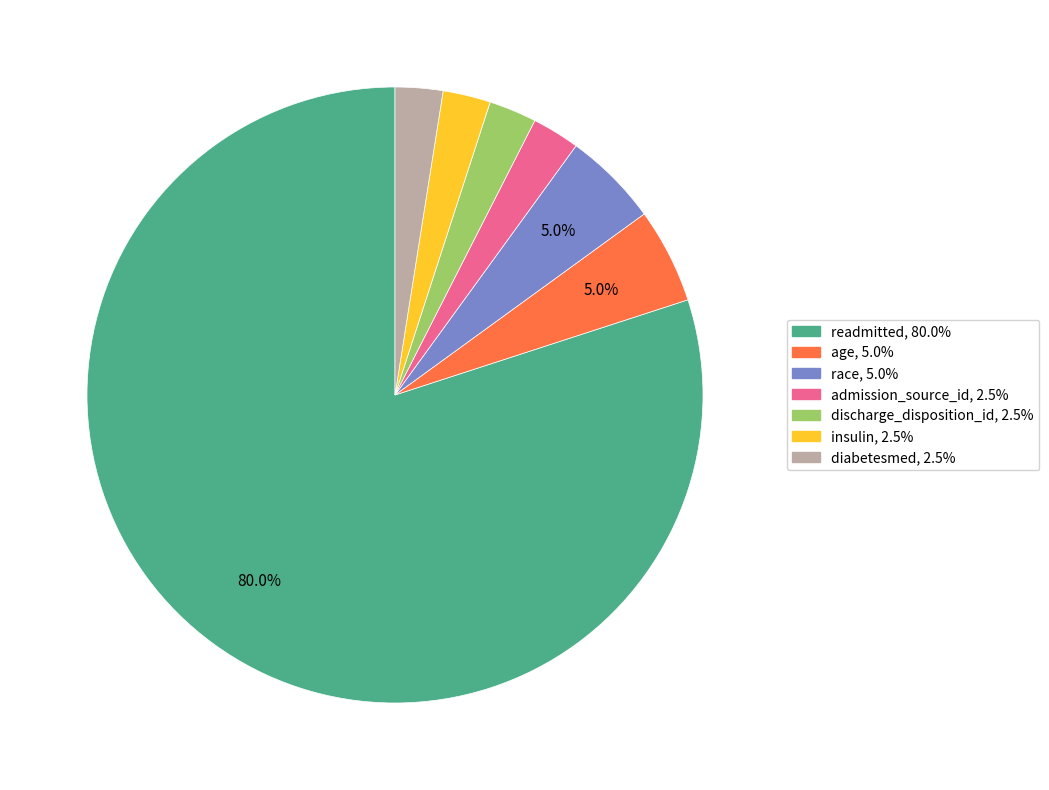

Is there a majority slice in this chart?

Yes